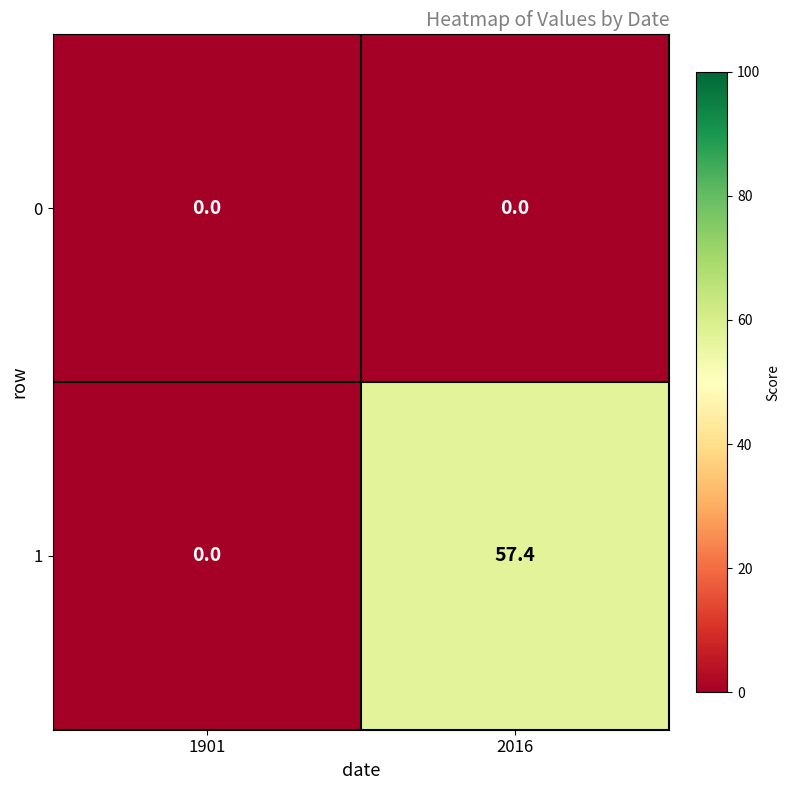

Is it true that 1 equals 36.9 at 2016?

False